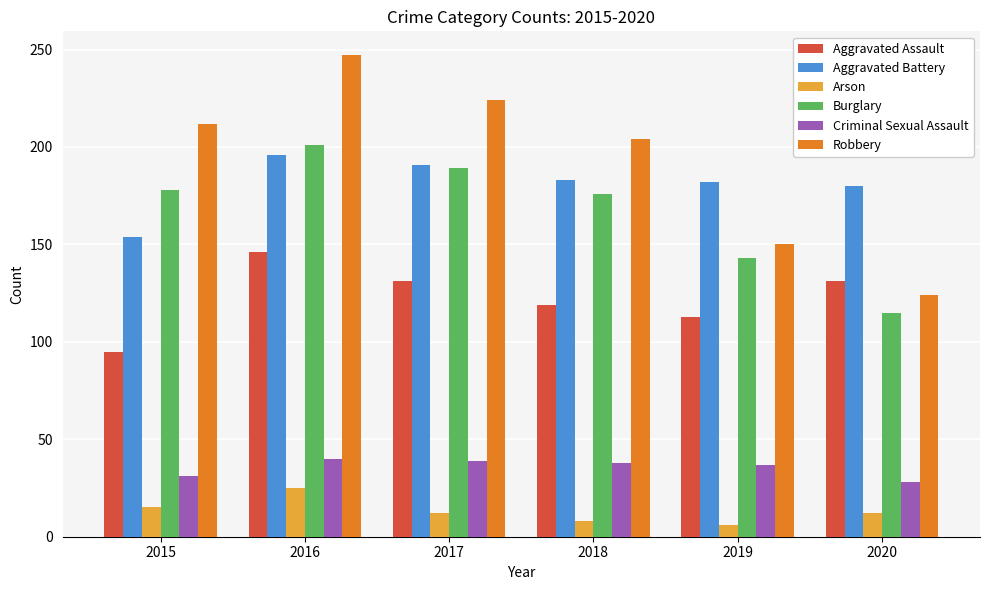

How many series are shown in this chart?

6